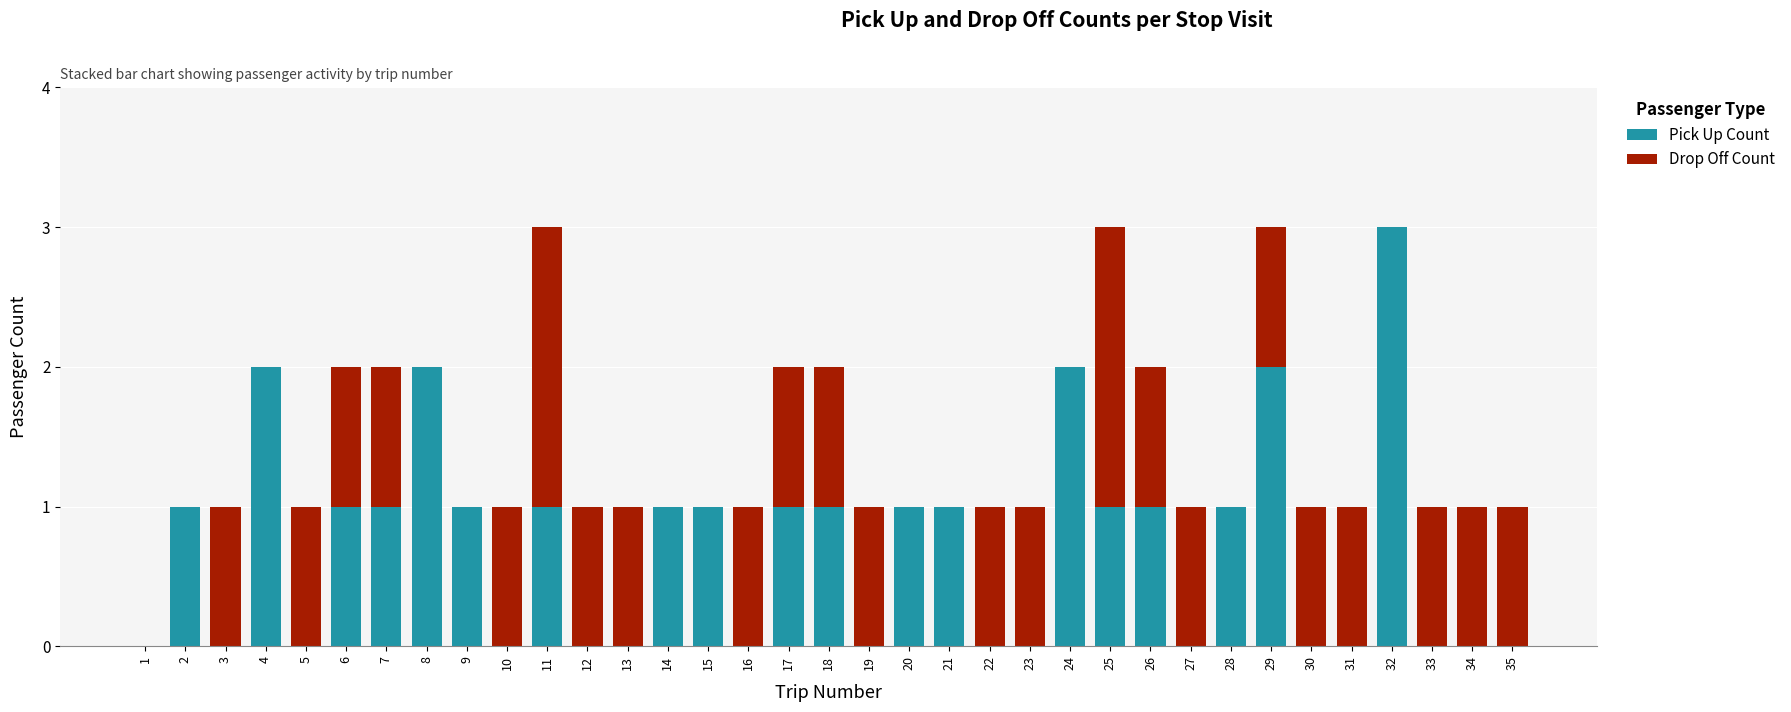

How many categories are shown in the chart?

35